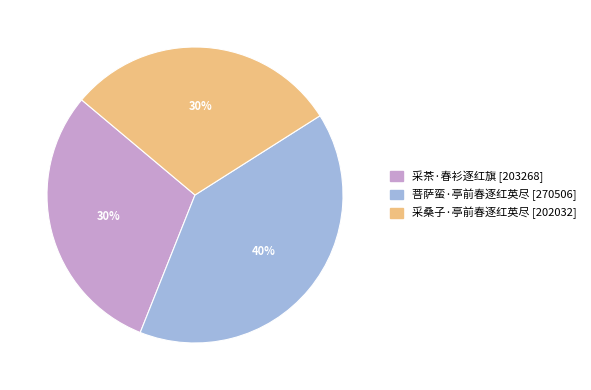

Combined, do 菩萨蛮·亭前春逐红英尽 [270506] and 采桑子·亭前春逐红英尽 [202032] account for over 50%?

Yes